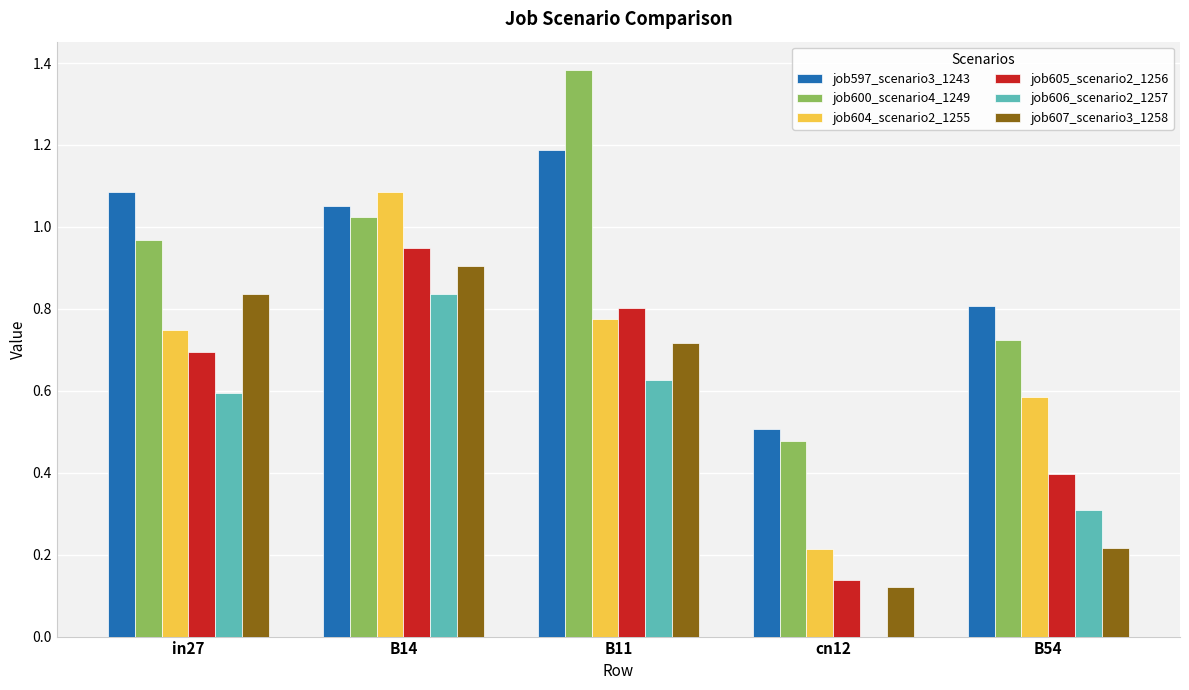

The job607_scenario3_1258 series shows 1.5 at in27. True or false?

False